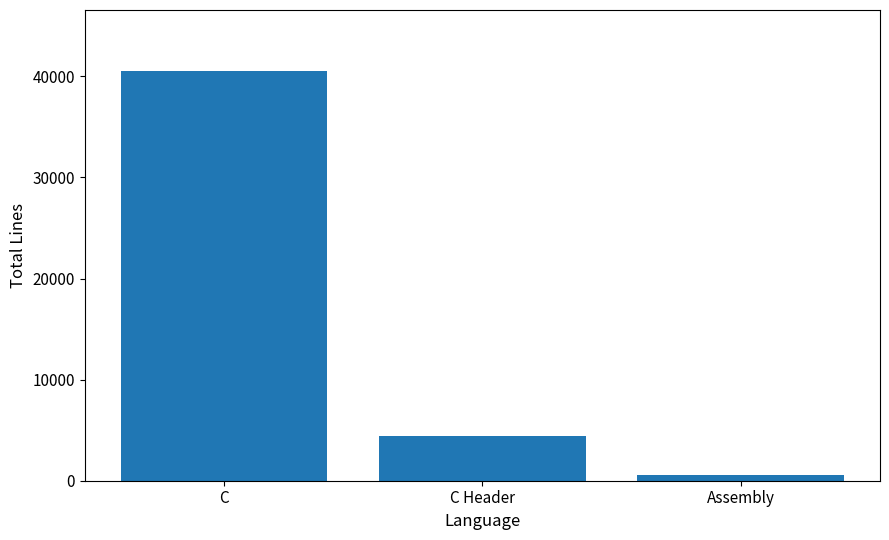

Are the bars horizontal?

No